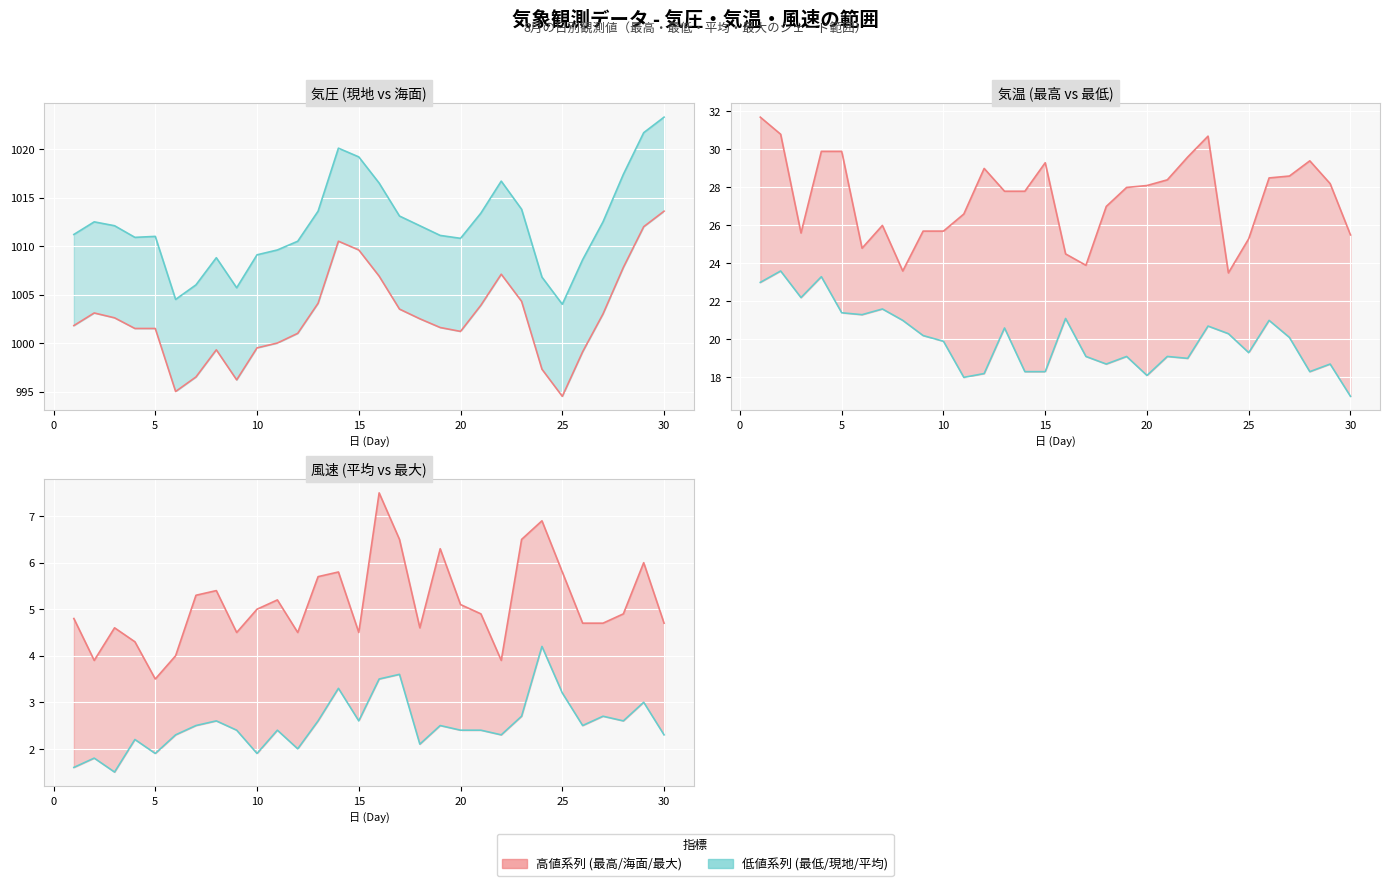

Reading right to left, list all the values displayed in this chart.

気圧(hPa) 現地平均 (line): 1013.6	1012.0	1007.8	1003.0	999.1	994.5	997.3	1004.3	1007.1	1003.9	1001.2	1001.6	1002.5	1003.5	1006.9	1009.6	1010.5	1004.1	1001.0	1000.0	999.5	996.2	999.3	996.5	995.0	1001.5	1001.5	1002.6	1003.1	1001.8
気圧(hPa) 海面平均 (line): 1023.3	1021.7	1017.4	1012.5	1008.6	1004.0	1006.8	1013.8	1016.7	1013.4	1010.8	1011.1	1012.1	1013.1	1016.5	1019.2	1020.1	1013.6	1010.5	1009.6	1009.1	1005.7	1008.8	1006.0	1004.5	1011.0	1010.9	1012.1	1012.5	1011.2
気温(℃) 最高 (line): 25.5	28.2	29.4	28.6	28.5	25.3	23.5	30.7	29.6	28.4	28.1	28.0	27.0	23.9	24.5	29.3	27.8	27.8	29.0	26.6	25.7	25.7	23.6	26.0	24.8	29.9	29.9	25.6	30.8	31.7
気温(℃) 最低 (line): 17.0	18.7	18.3	20.1	21.0	19.3	20.3	20.7	19.0	19.1	18.1	19.1	18.7	19.1	21.1	18.3	18.3	20.6	18.2	18.0	19.9	20.2	21.0	21.6	21.3	21.4	23.3	22.2	23.6	23.0
風速(m/s) 最大 (line): 4.7	6.0	4.9	4.7	4.7	5.8	6.9	6.5	3.9	4.9	5.1	6.3	4.6	6.5	7.5	4.5	5.8	5.7	4.5	5.2	5.0	4.5	5.4	5.3	4.0	3.5	4.3	4.6	3.9	4.8
風速(m/s) 平均 (line): 2.3	3.0	2.6	2.7	2.5	3.2	4.2	2.7	2.3	2.4	2.4	2.5	2.1	3.6	3.5	2.6	3.3	2.6	2.0	2.4	1.9	2.4	2.6	2.5	2.3	1.9	2.2	1.5	1.8	1.6